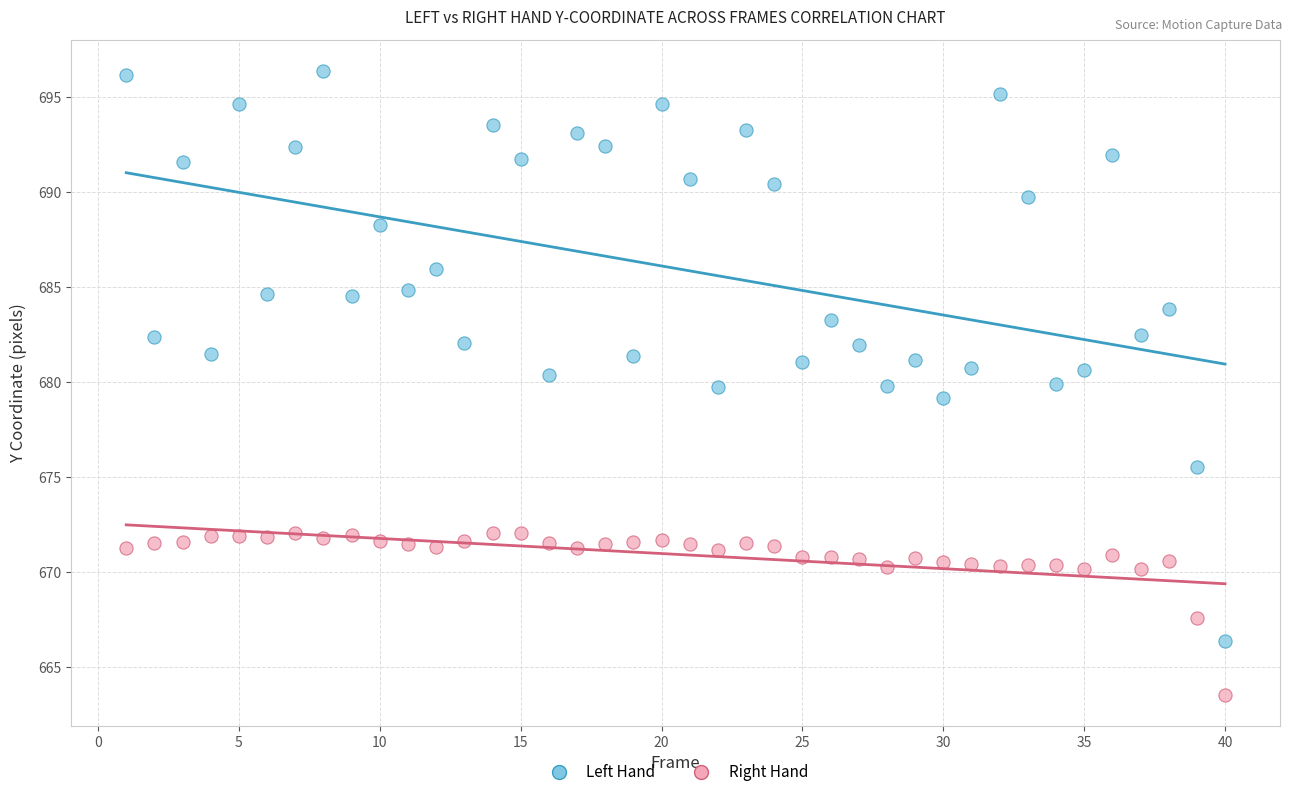

Across all data points, what is the range of X values (max minus min)?

39.0